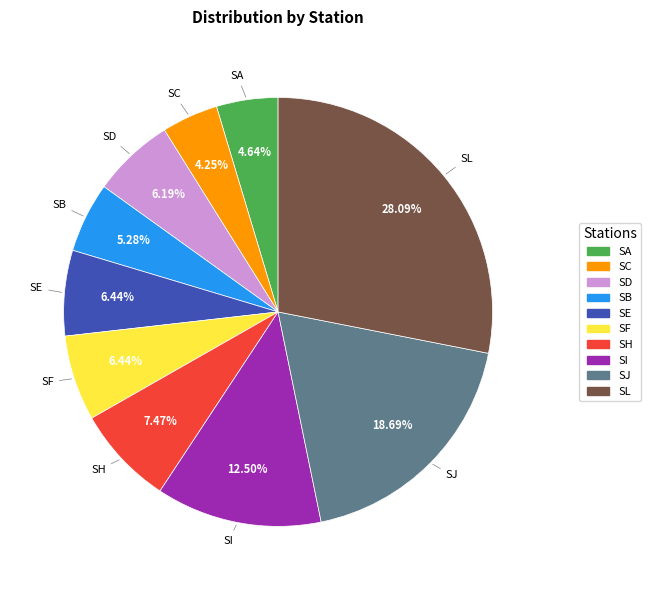

Does SH represent more than half of the total?

No